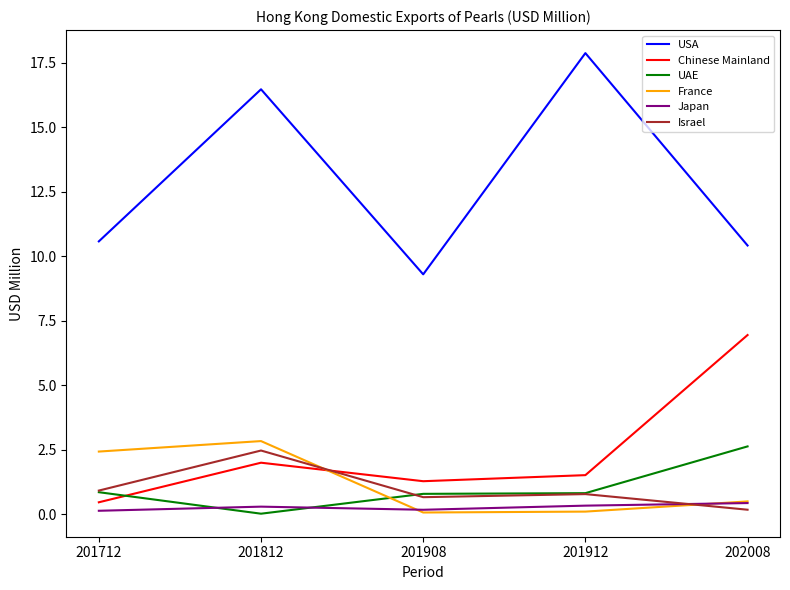

What are all the series names shown in the legend?

USA, Chinese Mainland, UAE, France, Japan, Israel